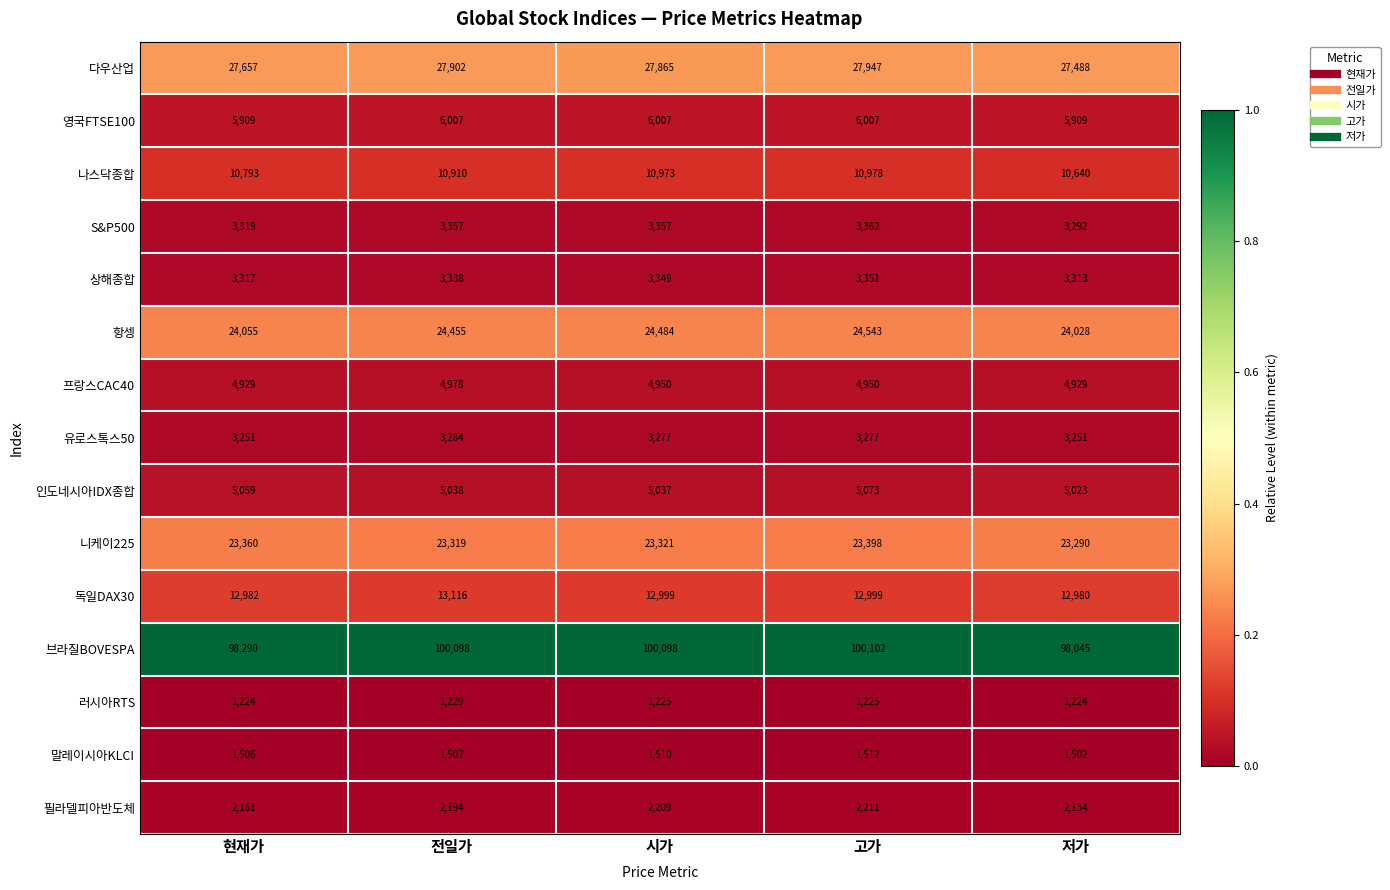

Rank the series at 고가 from highest to lowest value.

브라질BOVESPA, 다우산업, 항셍, 니케이225, 독일DAX30, 나스닥종합, 영국FTSE100, 인도네시아IDX종합, 프랑스CAC40, S&P500, 상해종합, 유로스톡스50, 필라델피아반도체, 말레이시아KLCI, 러시아RTS